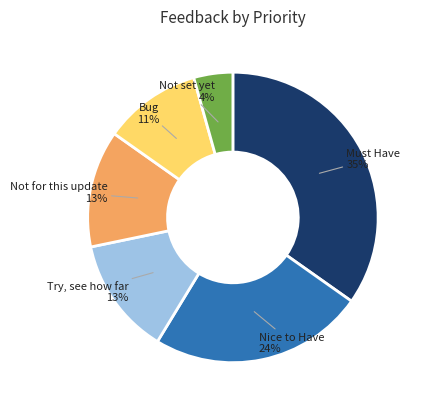

Is there any slice that represents more than half of the pie?

No